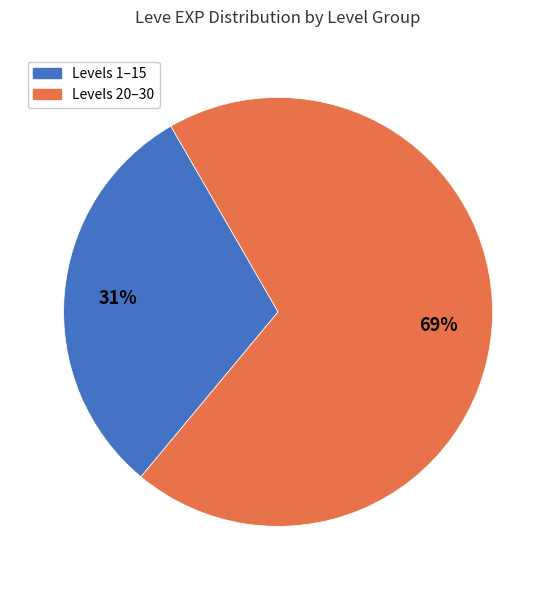

To the nearest percent, what is the average slice percentage?

50%